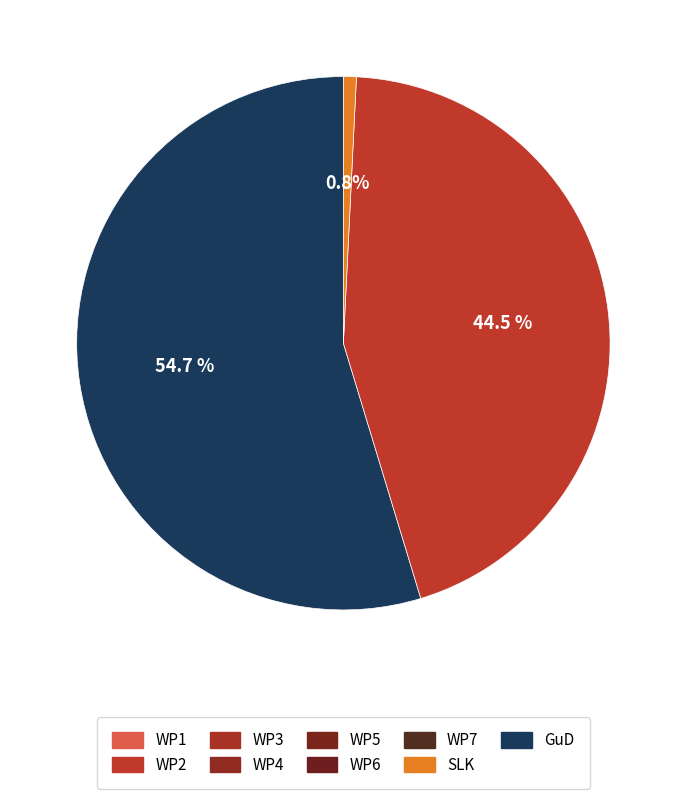

Is there any slice that represents more than half of the pie?

Yes